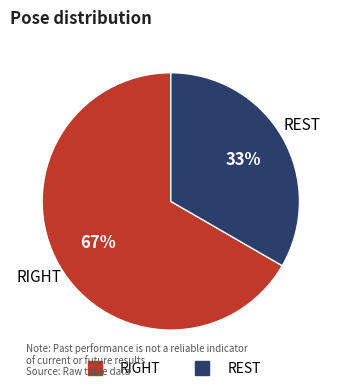

Is there any slice that represents more than half of the pie?

Yes